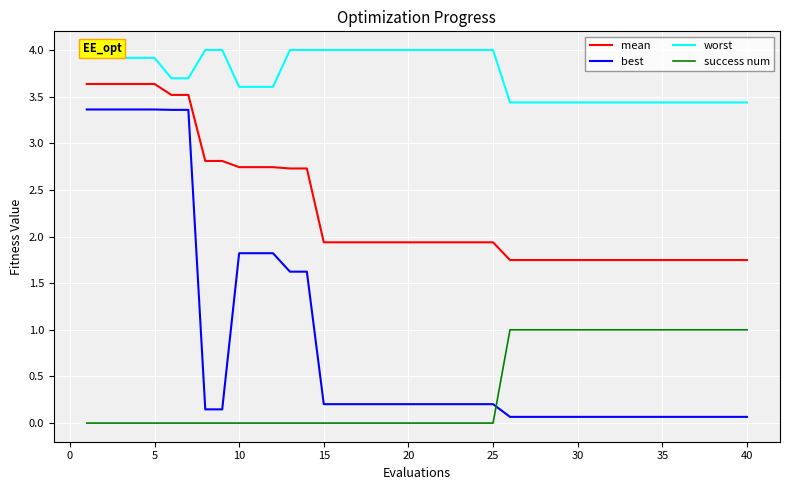

What are all the series names shown in the legend?

mean, best, worst, success num